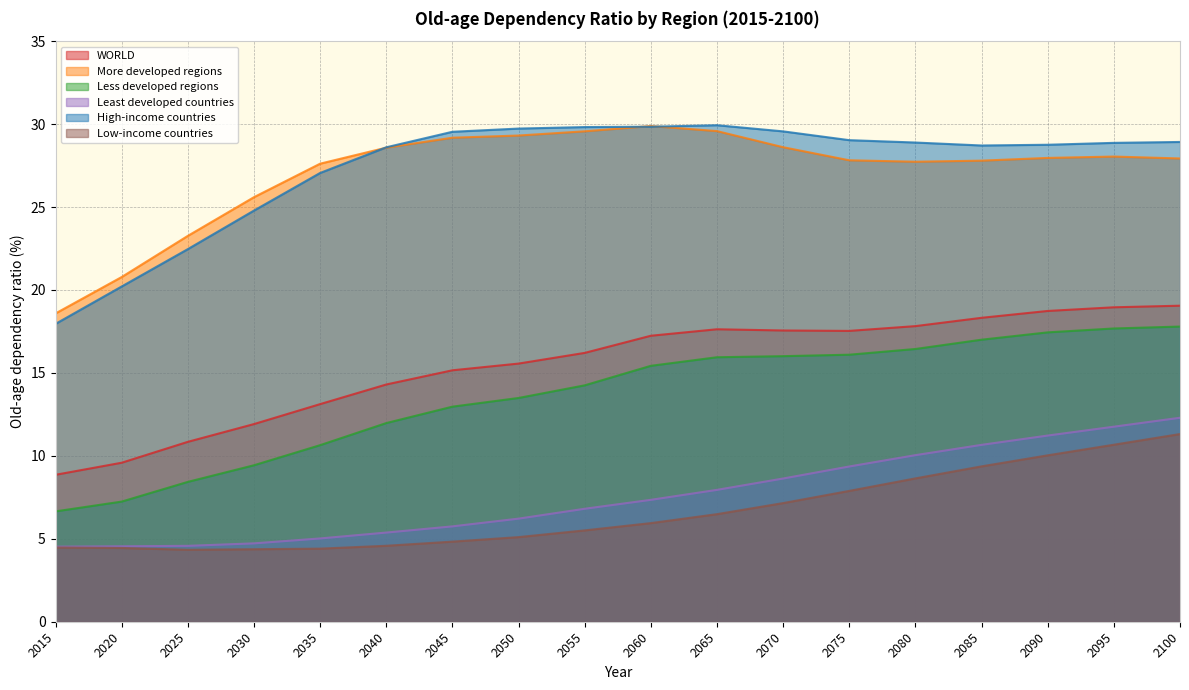

Which has a higher value, 2075 or 2085?

2085